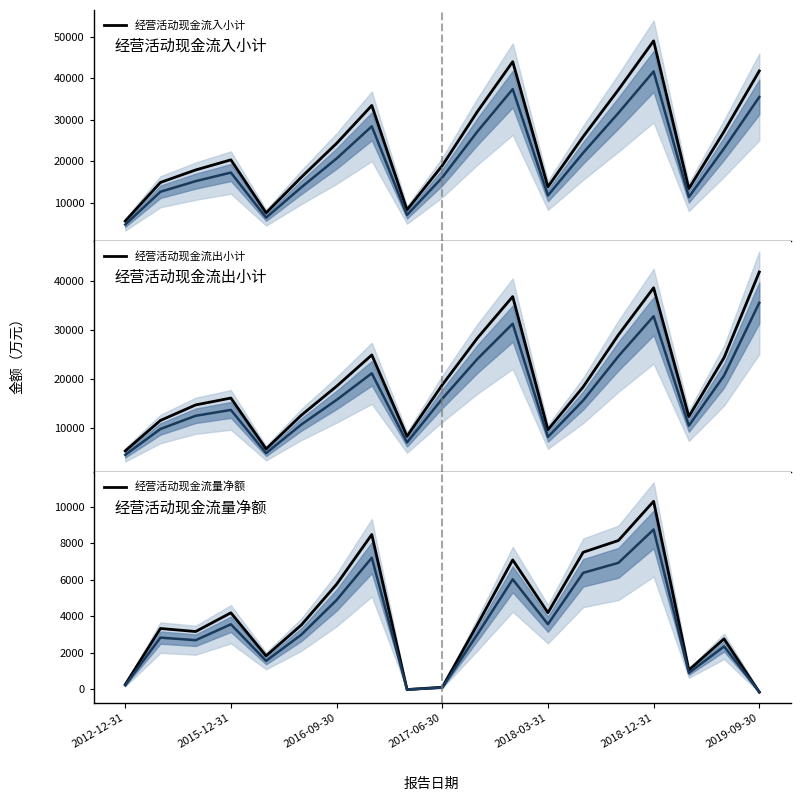

What is the minimum value for 经营活动现金流入小计?

5647